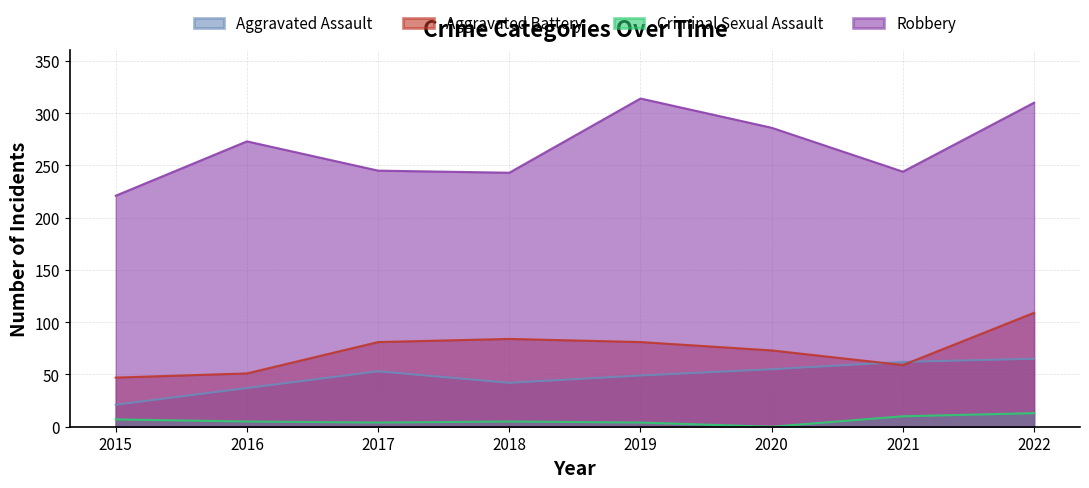

What is the value of the Criminal Sexual Assault point at the 4th from the left?

5